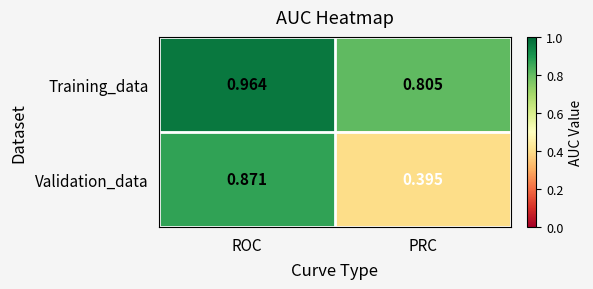

At which label does Training_data reach its peak?

ROC